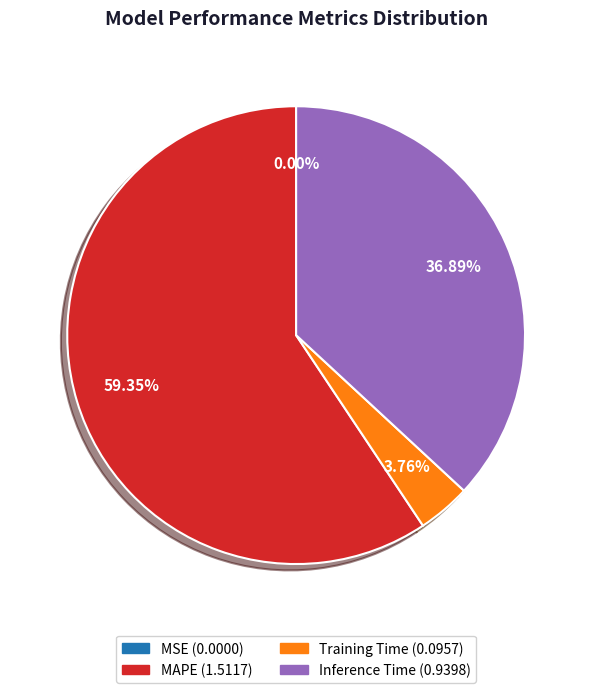

To the nearest percent, what is the difference between the largest and smallest slice percentages?

59%